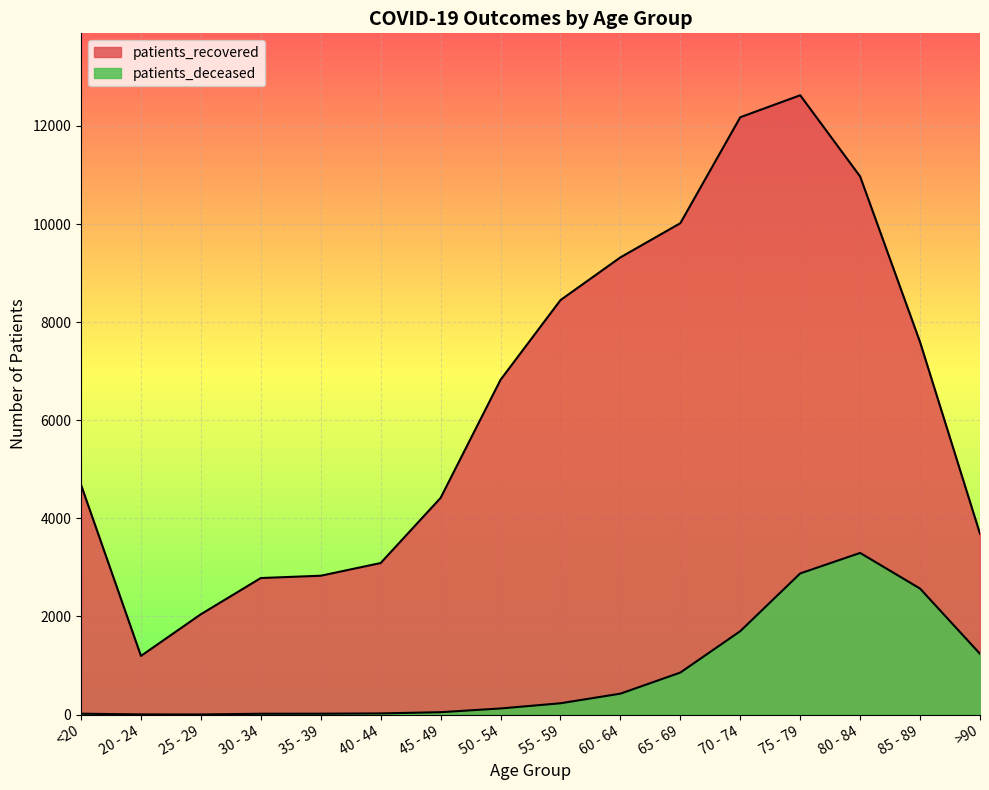

What is the label of the 7th point from the right?

60 - 64